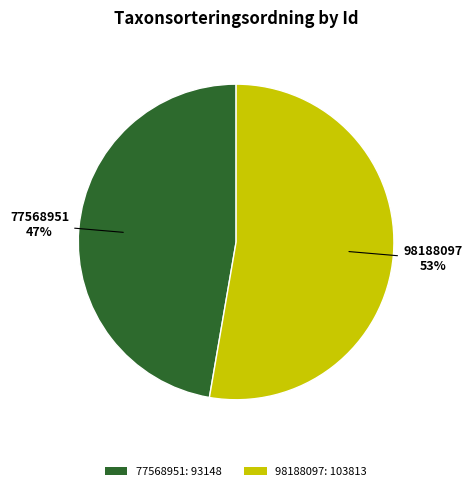

What percentage is the 98188097 slice, to the nearest percent?

53%